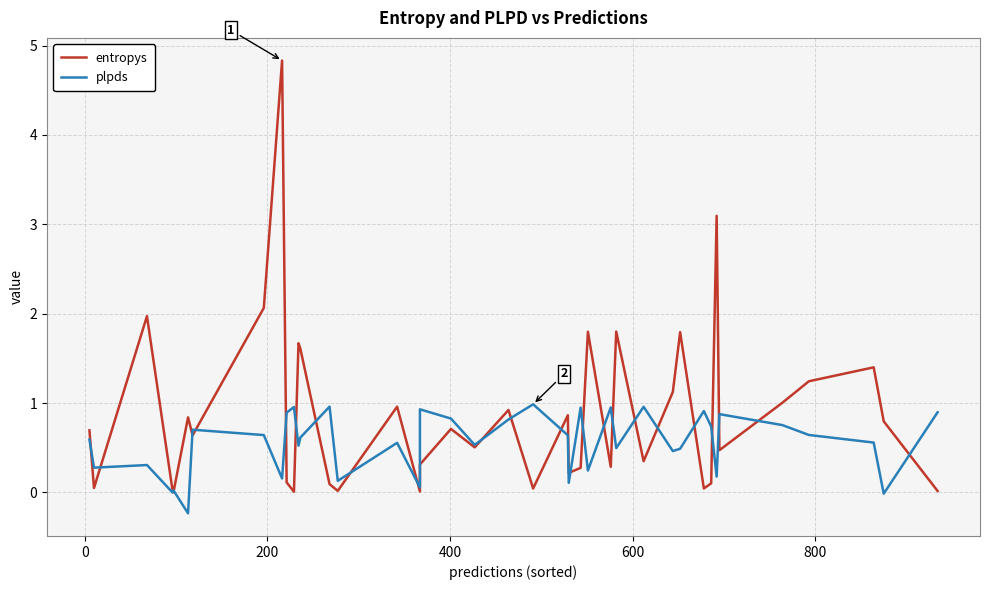

List the series in order of their overall mean, highest first.

entropys, plpds